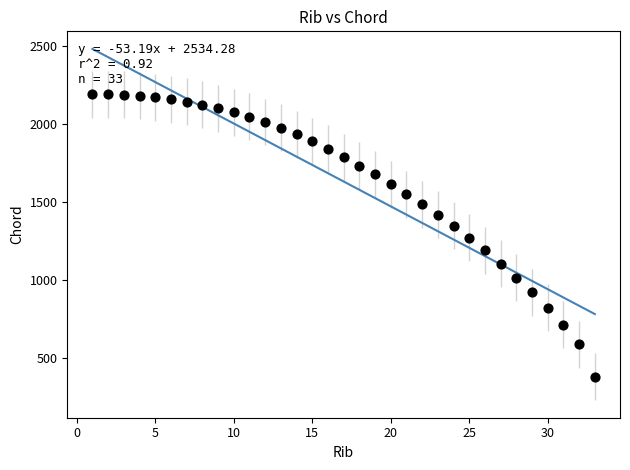

What is the range of X values (max minus min)?

32